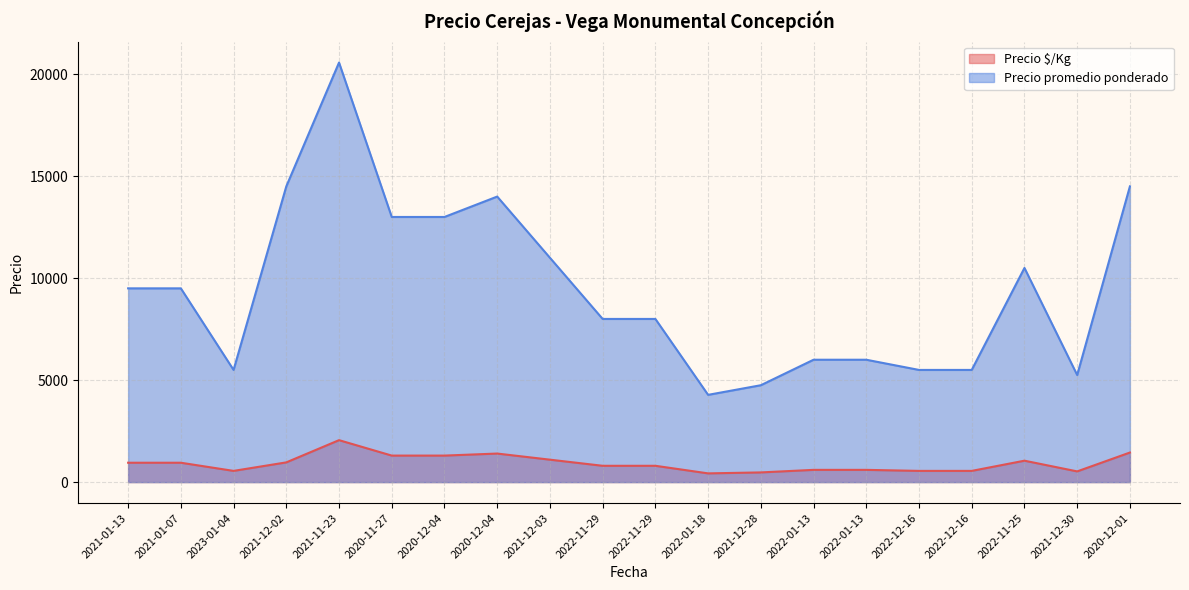

What are all the series names shown in the legend?

Precio $/Kg, Precio promedio ponderado